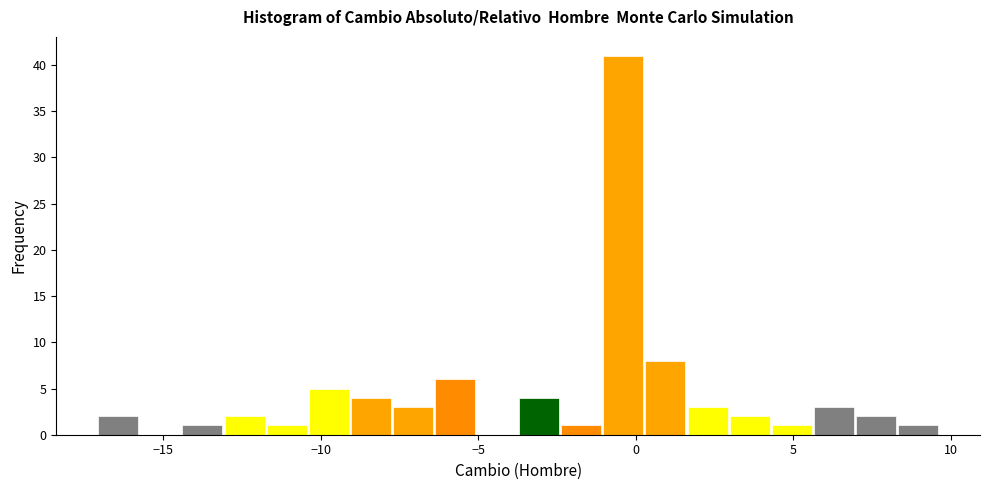

Around what value on the x-axis is the tallest bar? Give the approximate position of its centre, as read against the axis.

-0.5